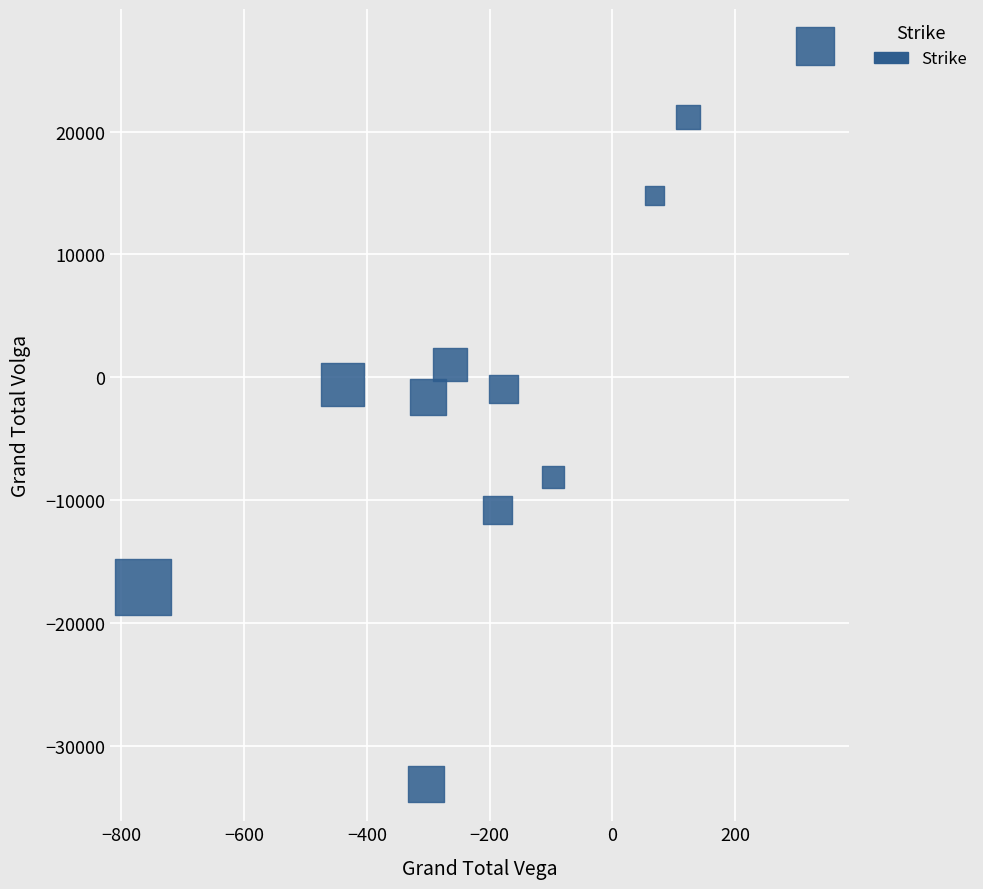

What is the average X value?

-182.9